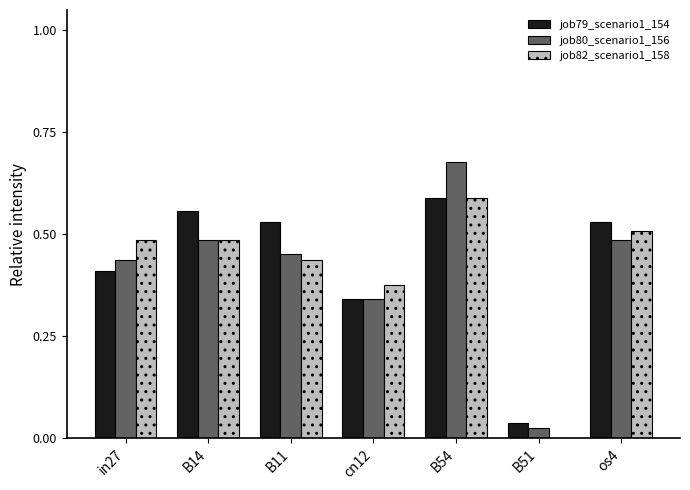

Are the bars grouped side by side (vs. stacked)?

Yes